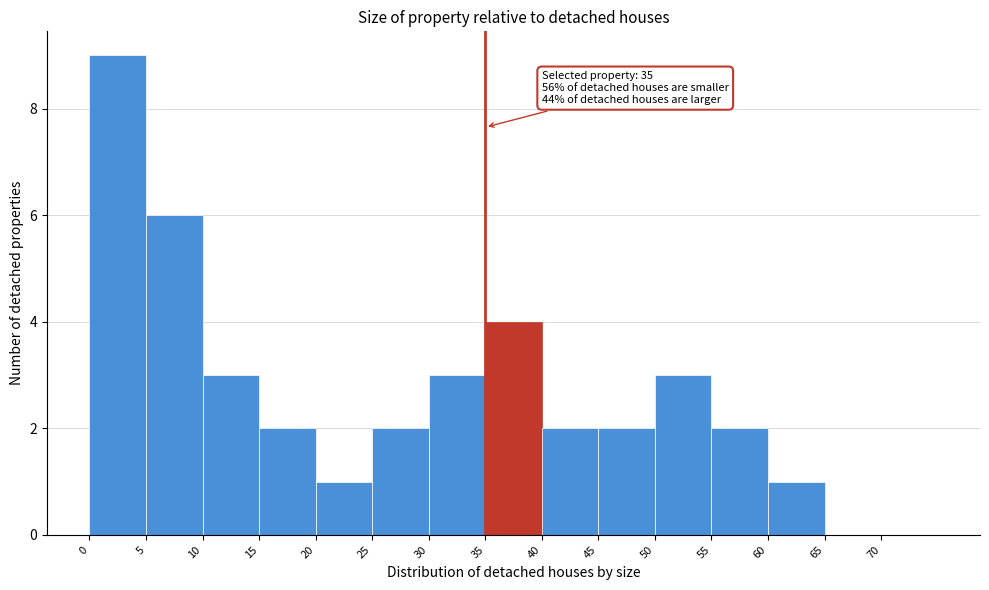

Which range on the x-axis has the tallest bar?

0 to 5